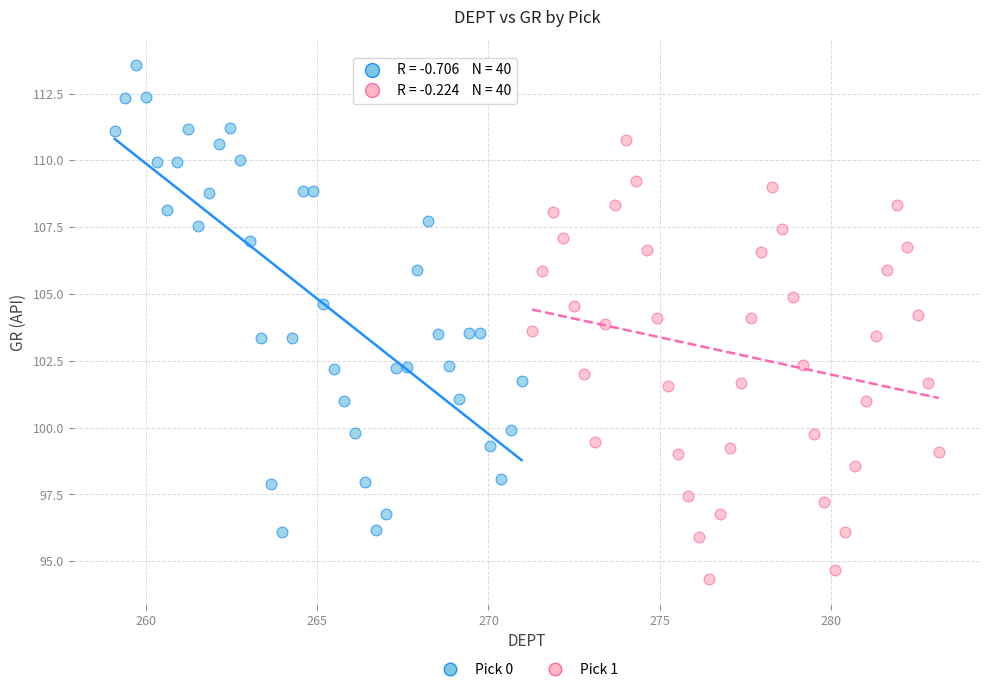

Which series has the largest Y range (max minus min)?

Pick 0